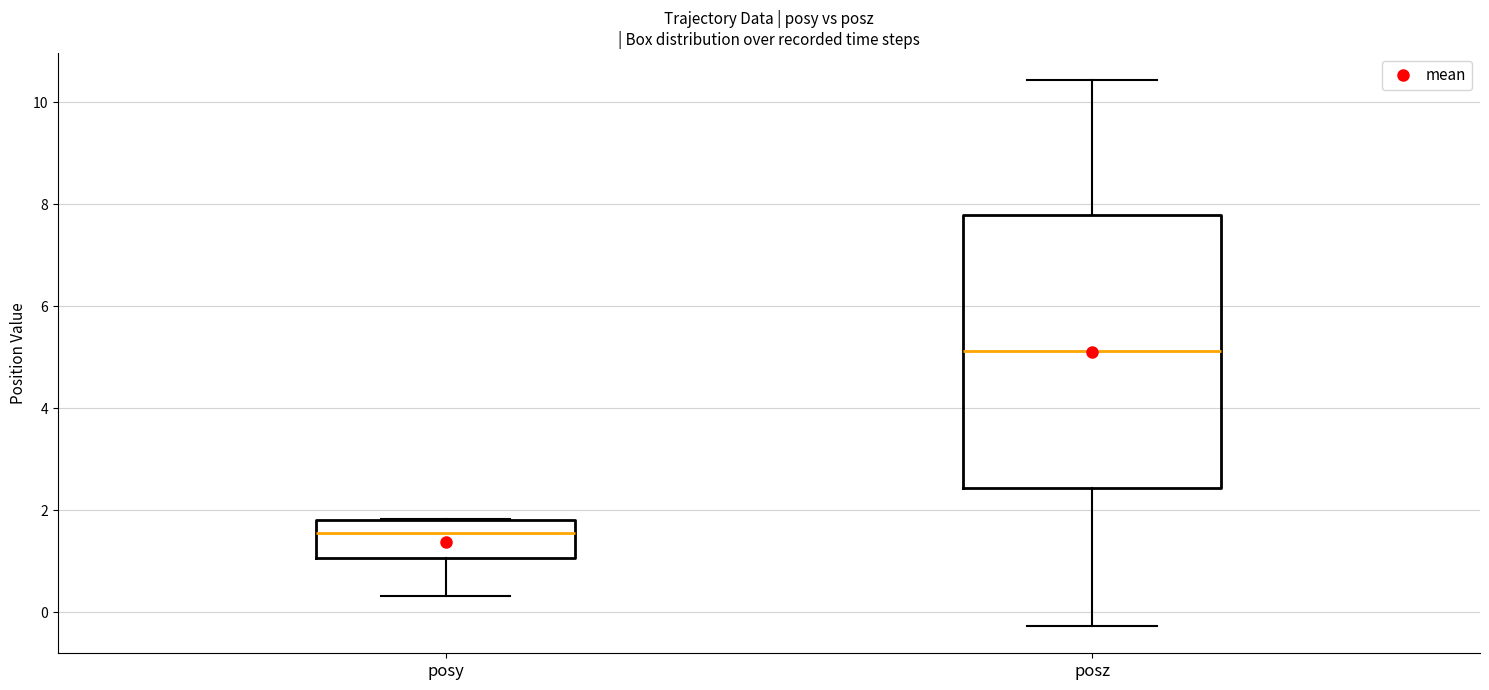

Which box is the tallest, from its lower edge to its upper edge?

posz